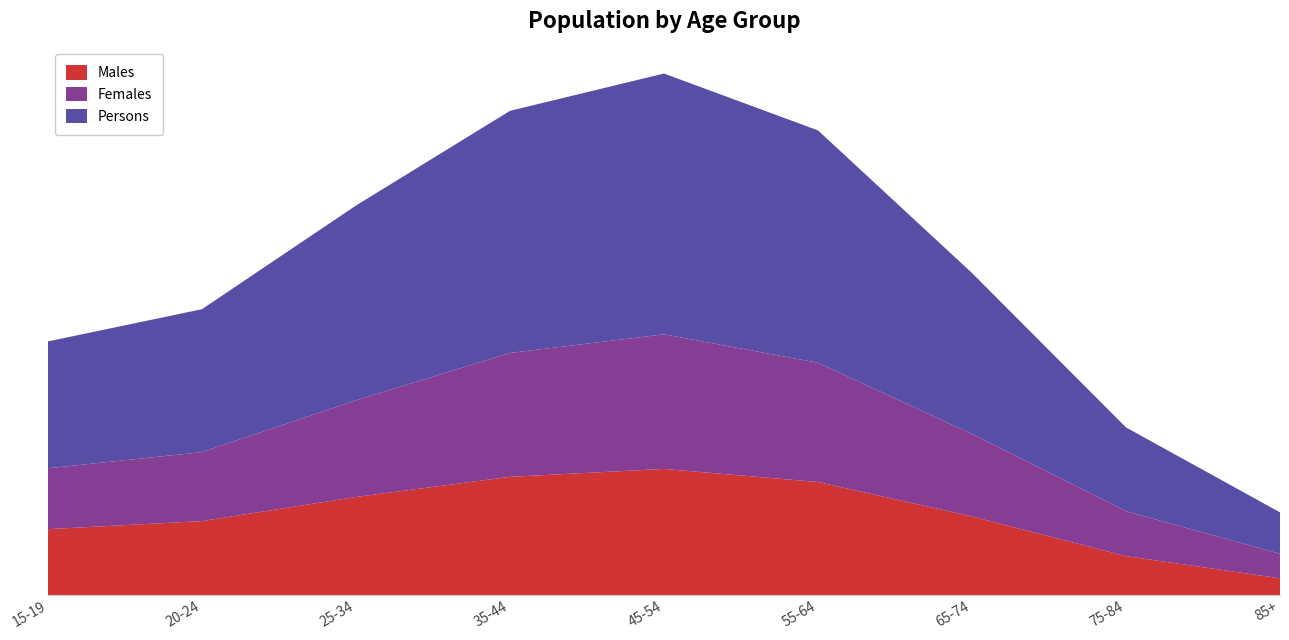

Reading left to right, list all the values displayed in this chart.

Males: 15-19=5560	20-24=5199	25-34=8818	35-44=10028	45-54=11335	55-64=10152	65-74=6919	75-84=2516	85+=863
Females: 15-19=5169	20-24=4667	25-34=8458	35-44=10744	45-54=12167	55-64=10741	65-74=6922	75-84=3137	85+=1539
Persons: 15-19=10727	20-24=9861	25-34=17274	35-44=20772	45-54=23504	55-64=20891	65-74=13838	75-84=5650	85+=2401